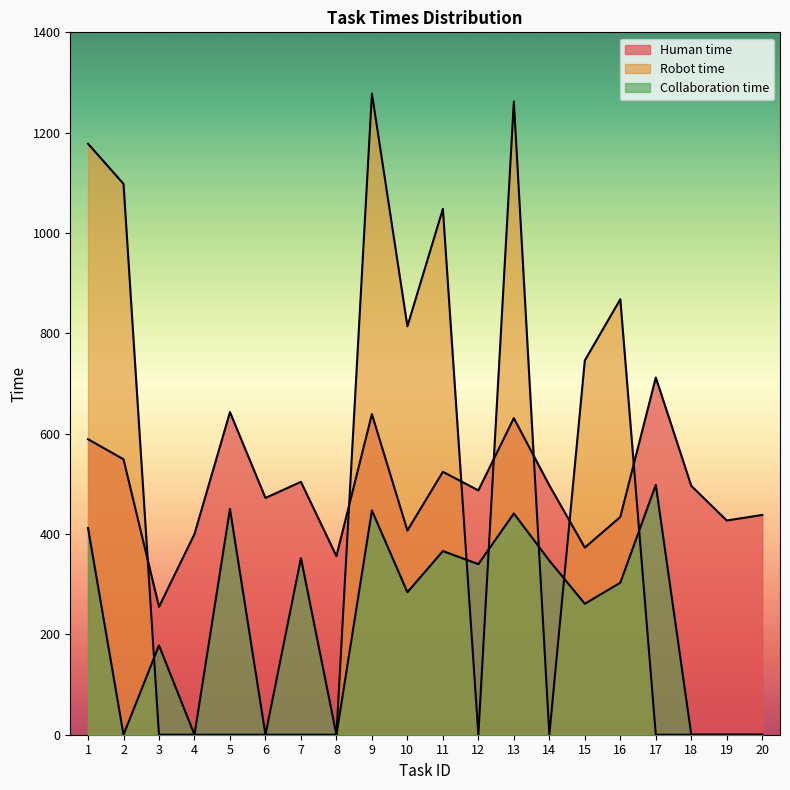

What is the sum of all Human time values?

9833